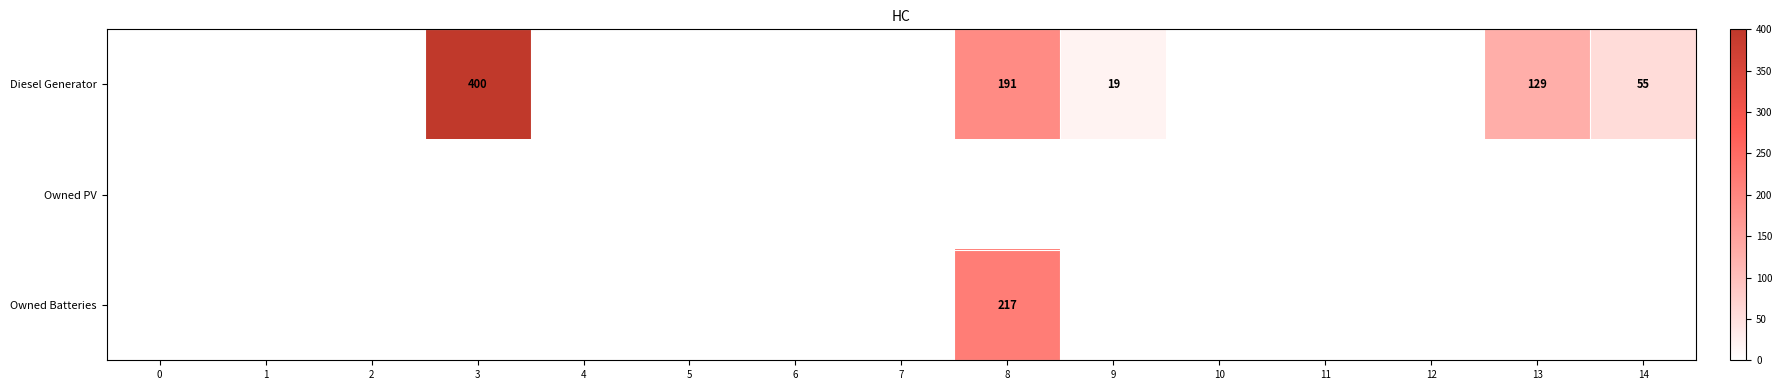

The Owned Batteries series shows 217 at 8. True or false?

True